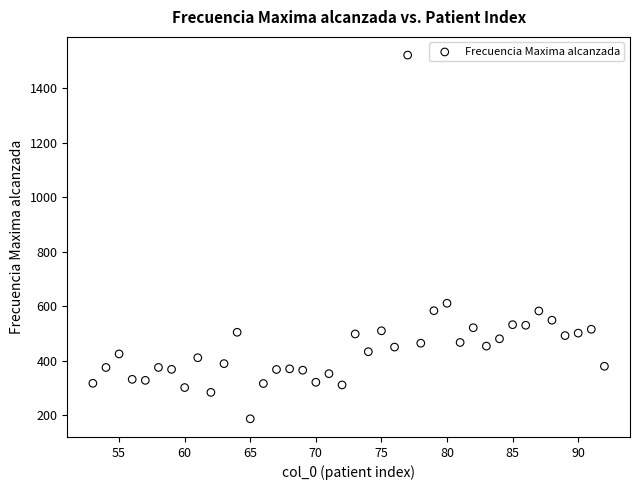

What is the range of Y values (max minus min)?

1334.2